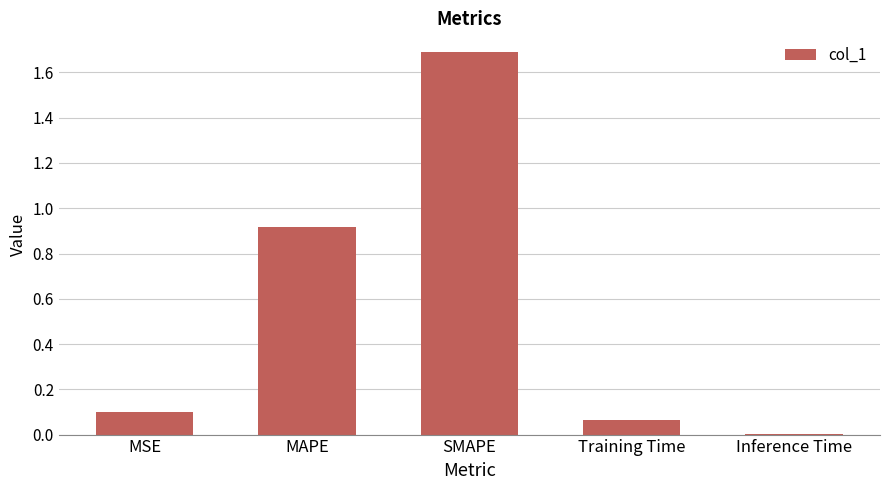

What is the maximum value shown in the chart?

1.7